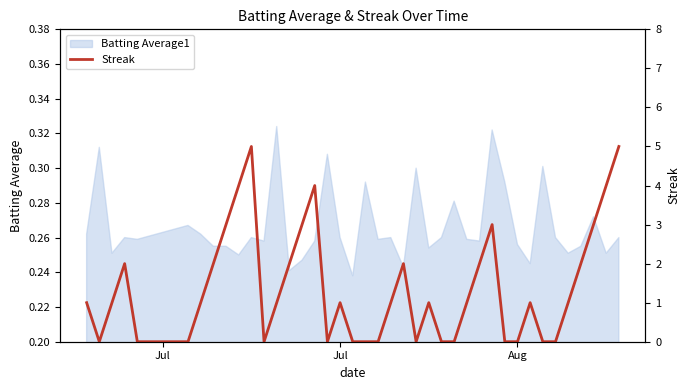

What is the sum of all values?

56